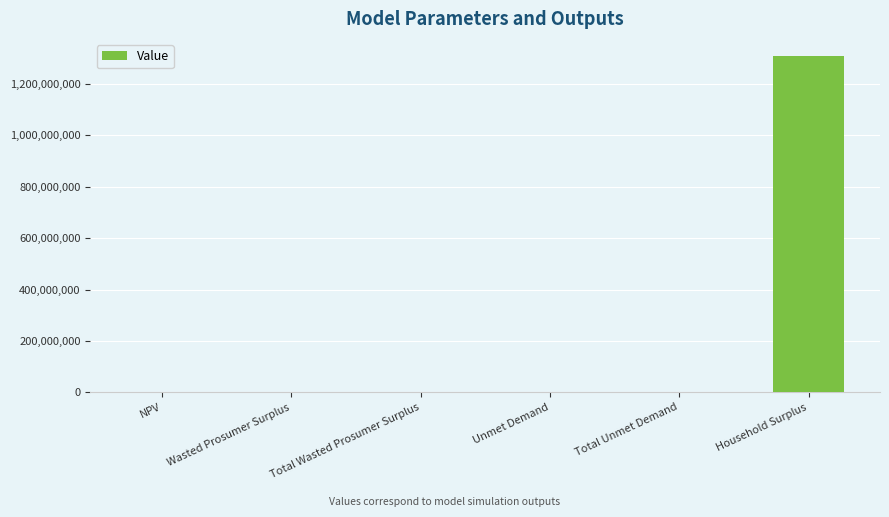

What is the sum of all values?

1312644052.1